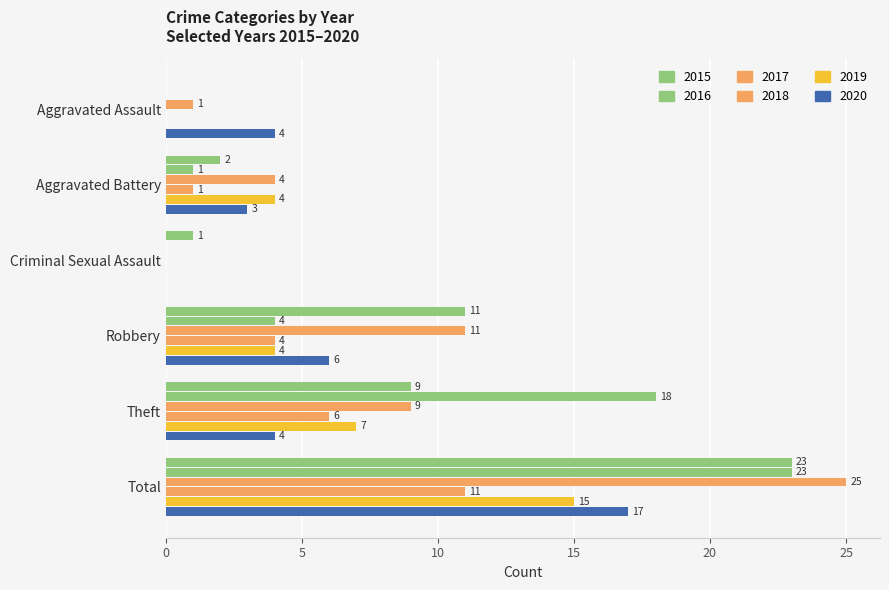

Where is 2015 nearest to the value 11?

Robbery